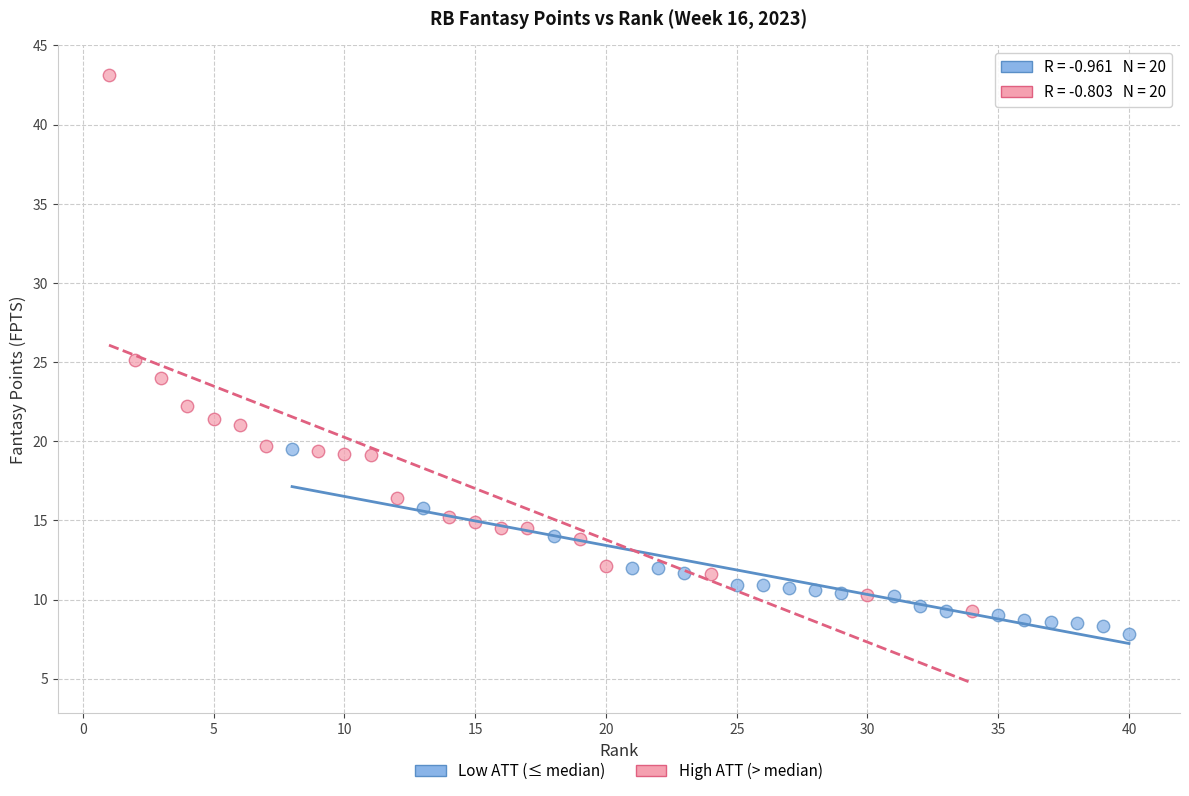

Which series contains the highest Y value?

High ATT (> median)